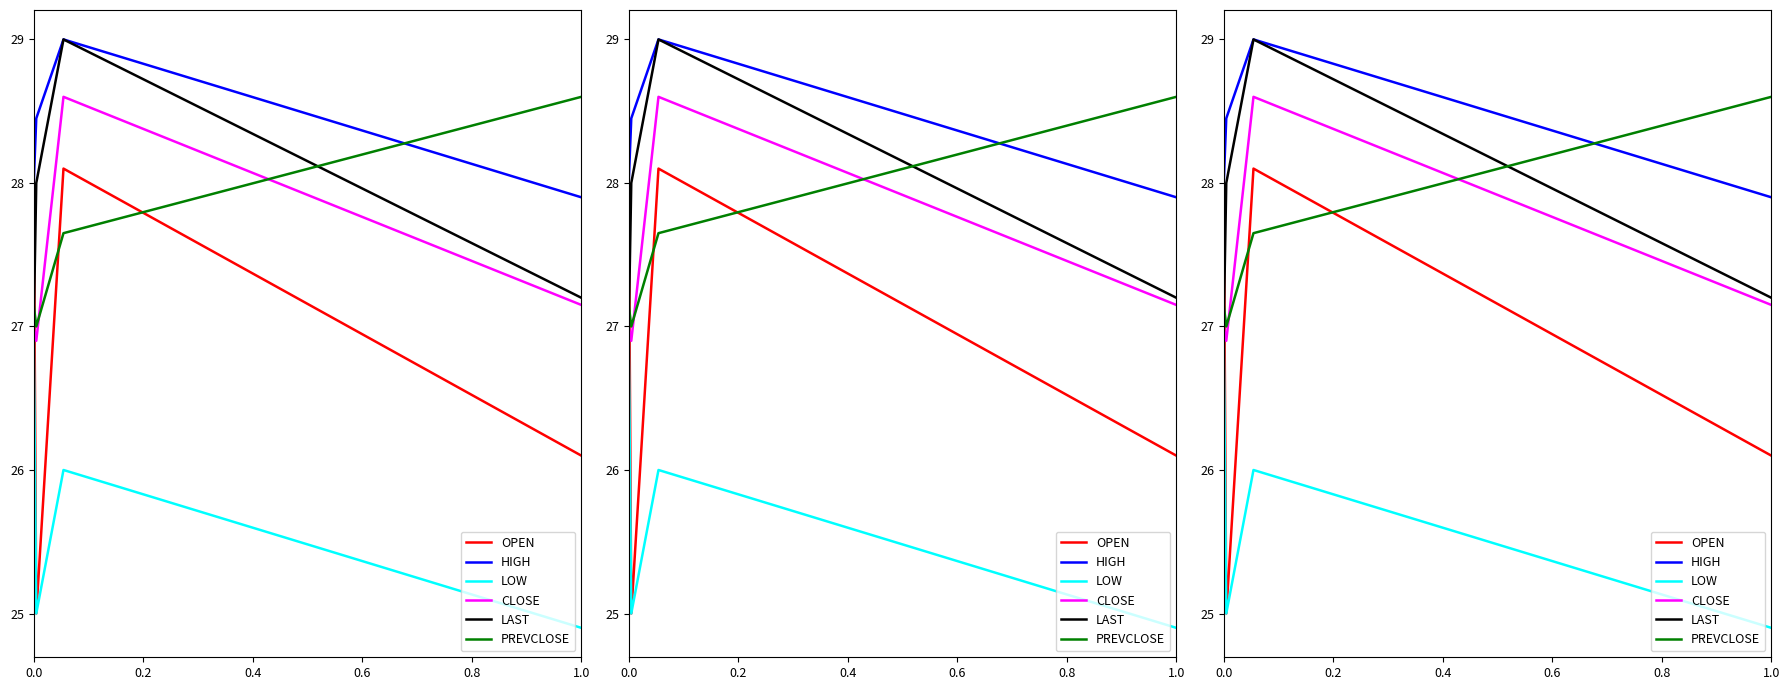

What is the maximum value shown in the chart?

29.0